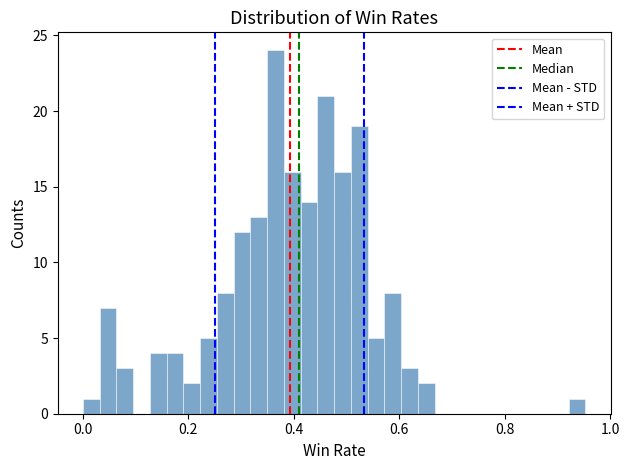

Read against the x-axis, roughly where is the centre of the tallest bar?

0.36